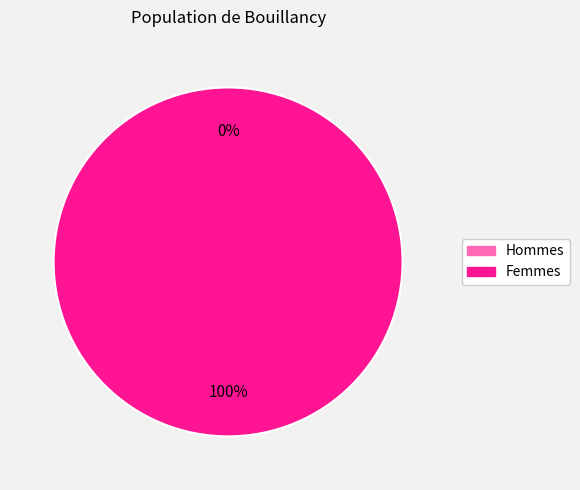

Is there a majority slice in this chart?

Yes